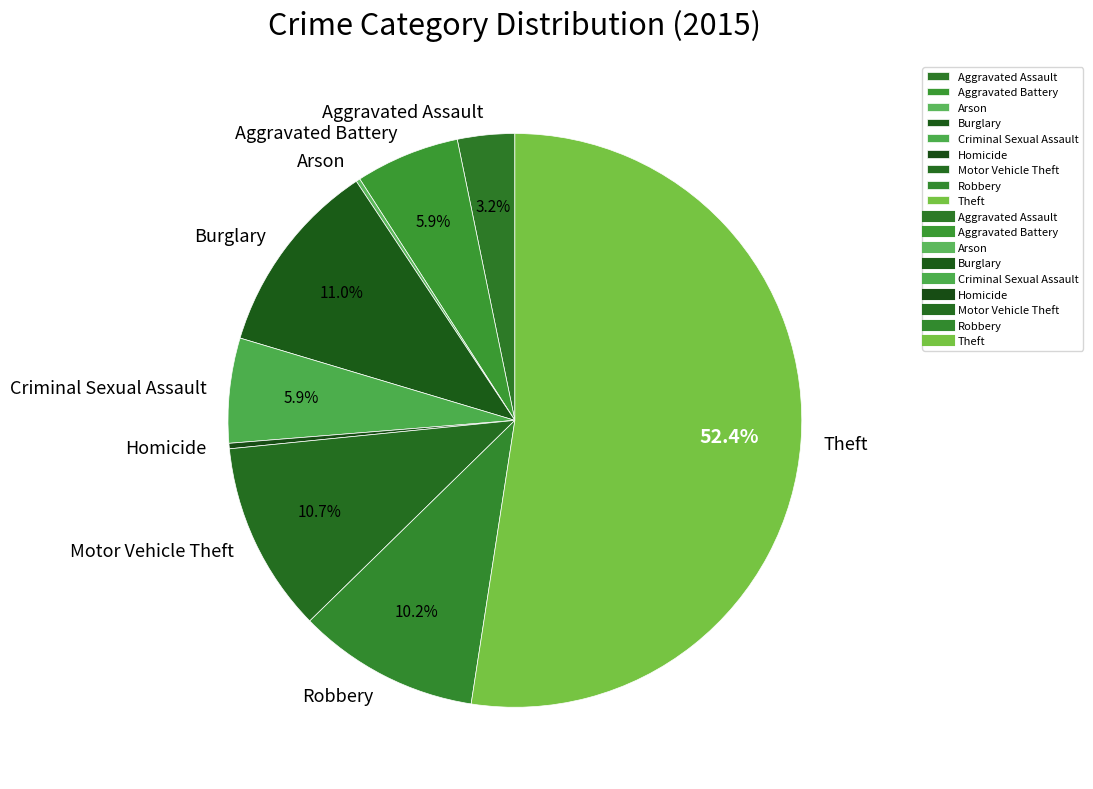

Which slice is the largest?

Theft